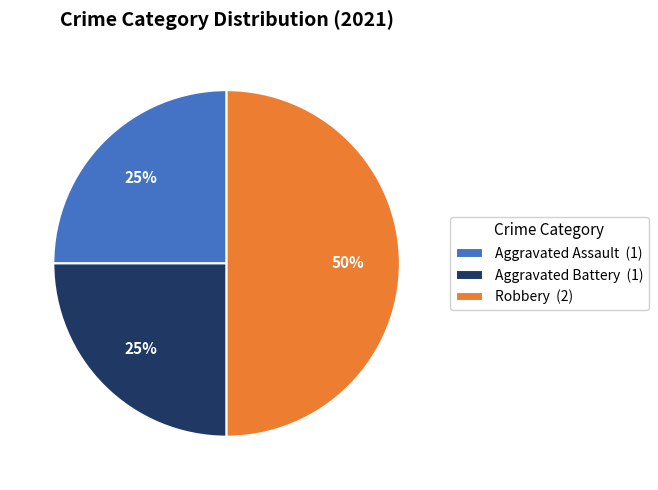

What is the largest slice in the pie chart?

Robbery